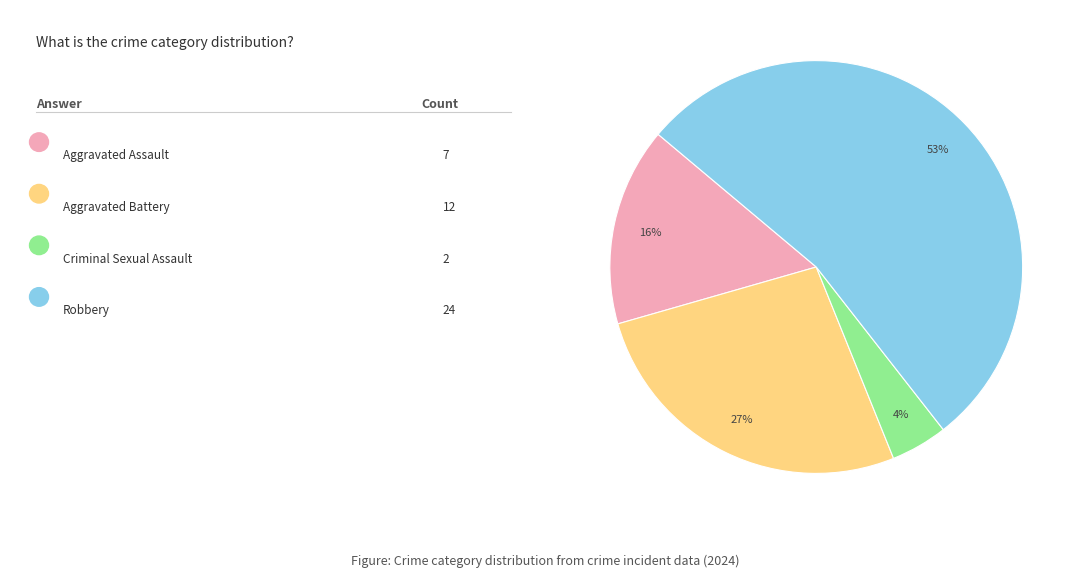

Is there any slice that represents more than half of the pie?

Yes